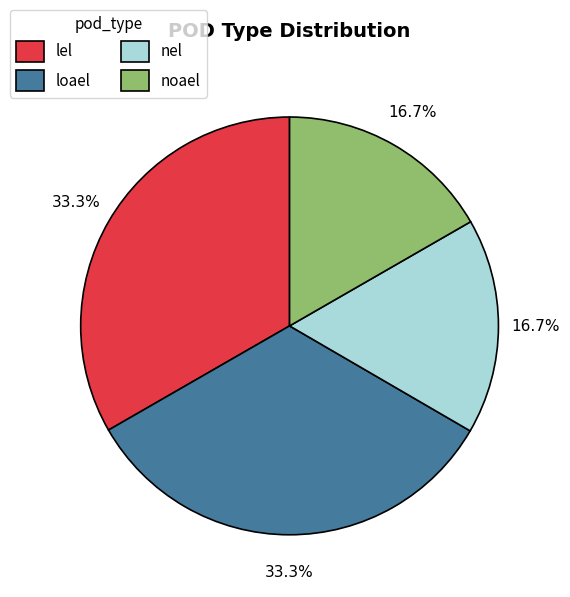

To the nearest percent, what is the difference between the lel and nel slice percentages?

17%